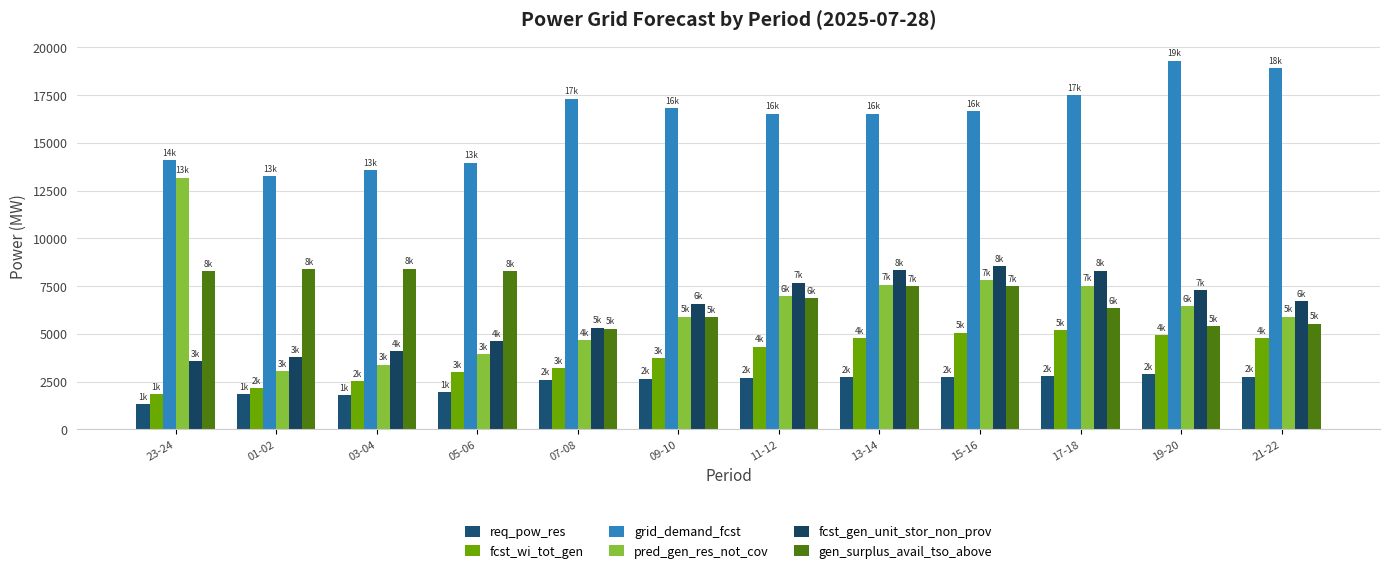

Where does the grid_demand_fcst series first go above 16662?

07-08